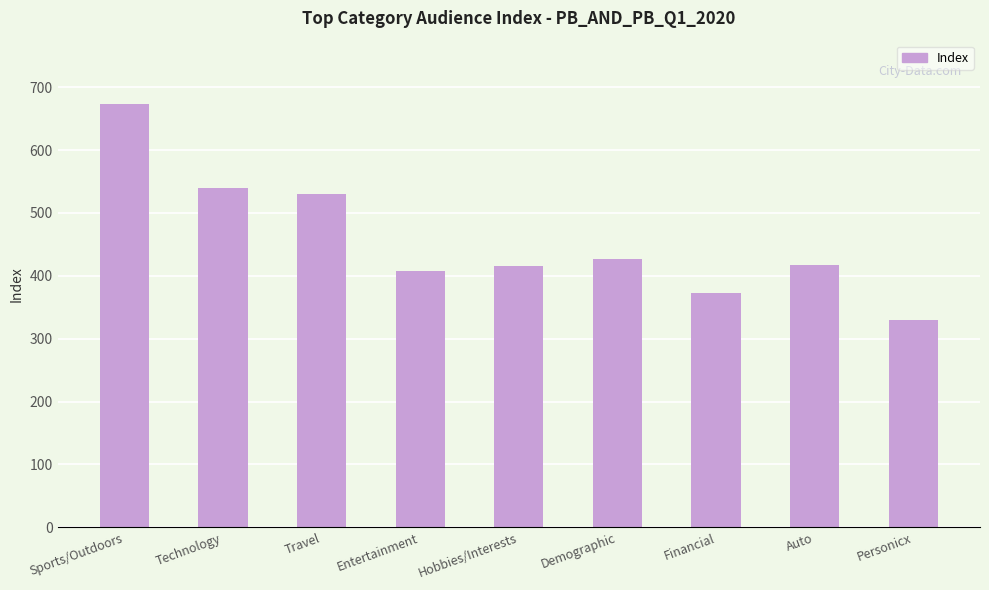

What is the difference between the maximum and minimum values?

344